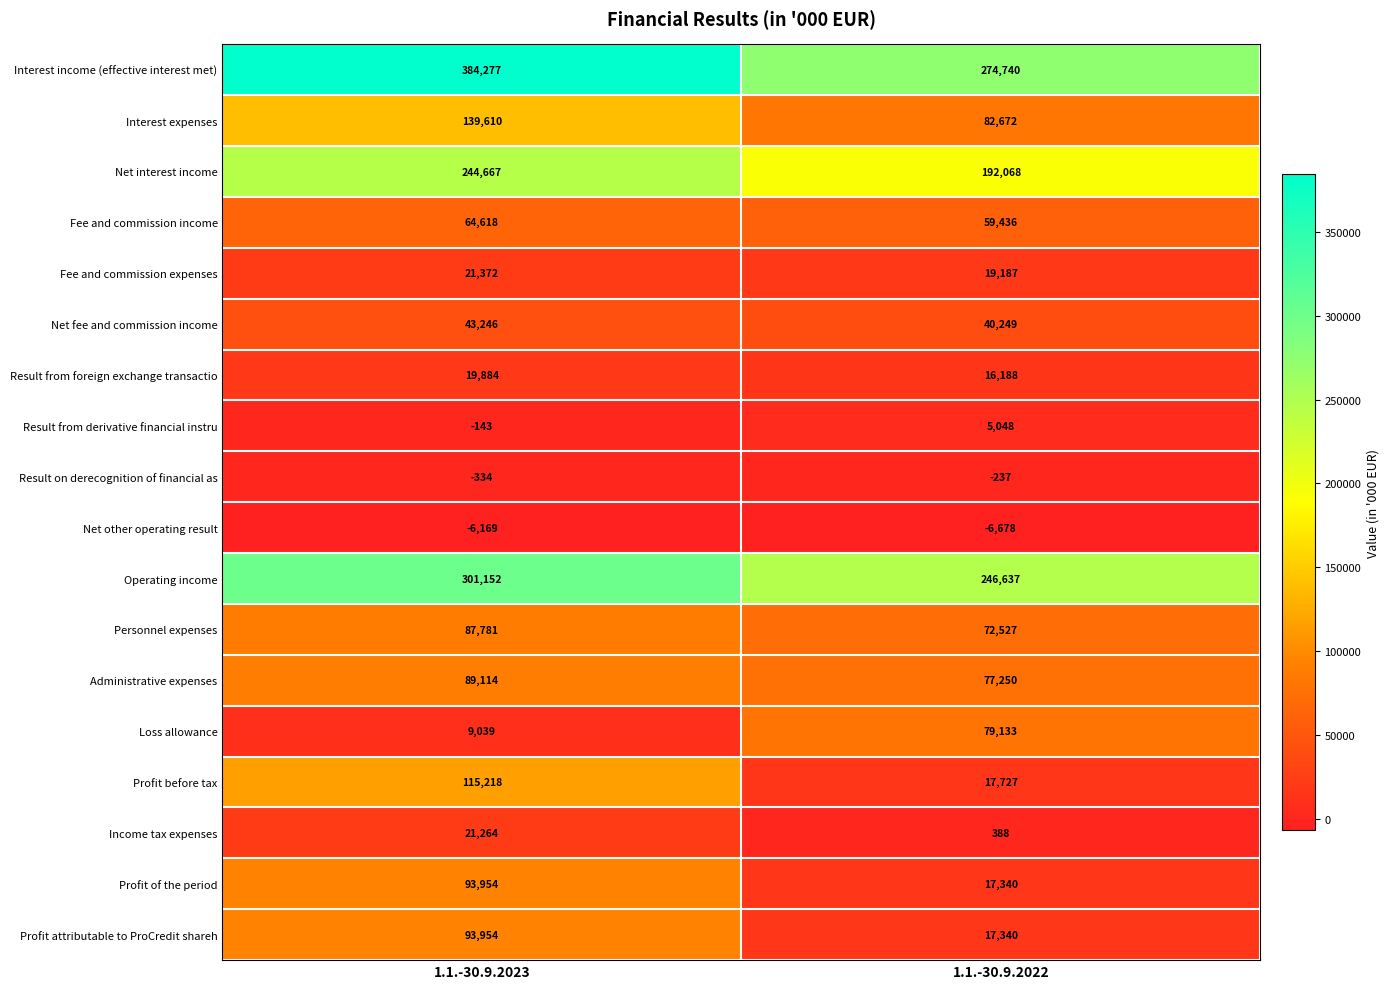

What is the sum of all Fee and commission expenses values?

40559